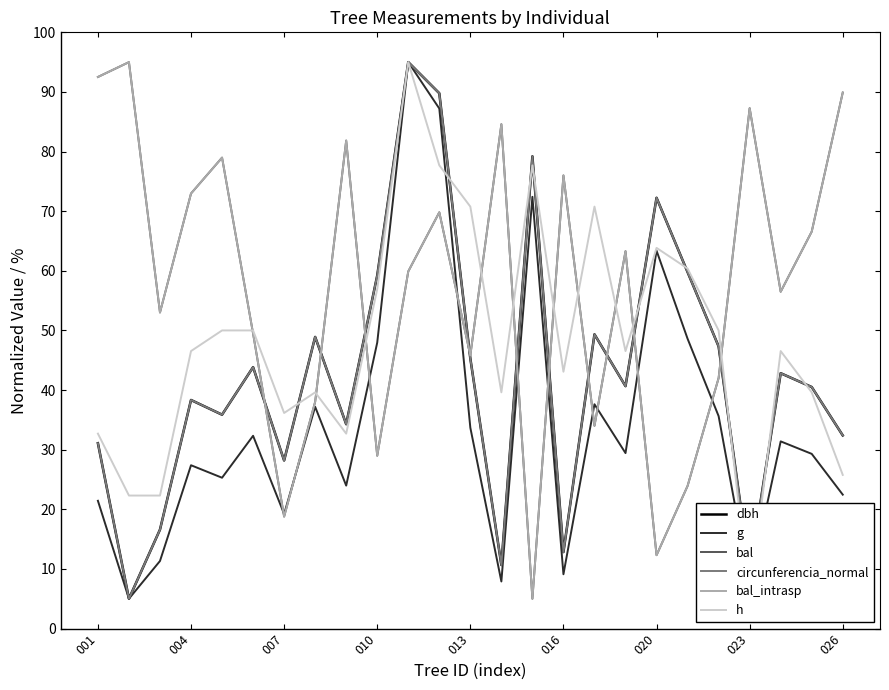

Reading left to right, list all the values displayed in this chart.

dbh: 31.1	5.0	16.6	38.3	35.9	43.8	28.2	48.9	34.3	59.2	95.0	89.8	45.3	10.7	79.2	12.8	49.3	40.7	72.2	59.8	47.3	9.6	42.8	40.5	32.4
g: 21.4	5.0	11.3	27.4	25.3	32.3	19.2	37.2	24.0	48.0	95.0	87.2	33.7	7.9	72.4	9.1	37.6	29.4	63.4	48.6	35.6	7.3	31.4	29.3	22.5
bal: 92.5	95.0	53.0	73.0	79.0	49.5	18.8	38.0	81.8	29.0	59.9	69.8	45.8	84.6	5.0	76.0	34.0	63.3	12.3	23.9	42.0	87.3	56.5	66.6	89.9
circunferencia_normal: 31.1	5.0	16.6	38.3	35.9	43.8	28.2	48.9	34.3	59.2	95.0	89.8	45.3	10.6	79.2	12.8	49.3	40.7	72.2	59.8	47.3	9.6	42.8	40.5	32.4
bal_intrasp: 92.5	95.0	53.0	73.0	79.0	49.5	18.8	38.0	81.8	29.0	59.9	69.8	45.8	84.6	5.0	76.0	34.0	63.3	12.3	23.9	42.0	87.3	56.5	66.6	89.9
h: 32.7	22.3	22.3	46.5	50.0	50.0	36.2	39.6	32.7	56.9	95.0	77.7	70.8	39.6	77.7	43.1	70.8	46.5	63.8	60.4	50.0	5.0	46.5	39.6	25.8